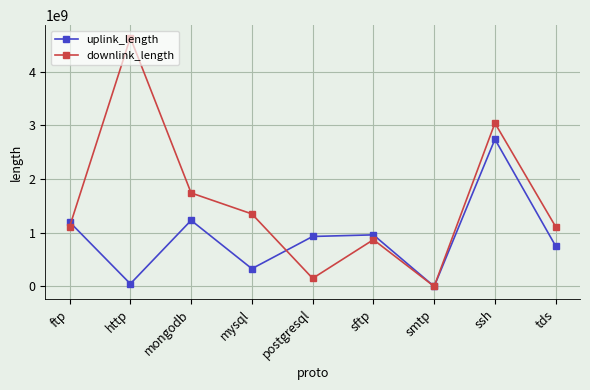

What position from the right is smtp?

3